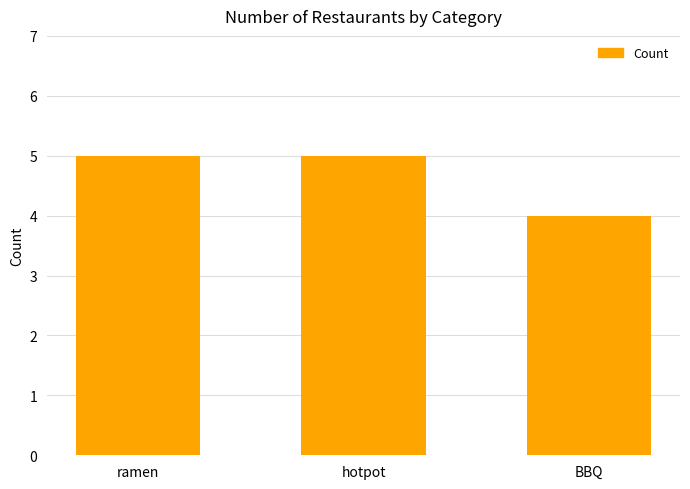

Approximately how many times larger is the value at BBQ compared to ramen?

0.8